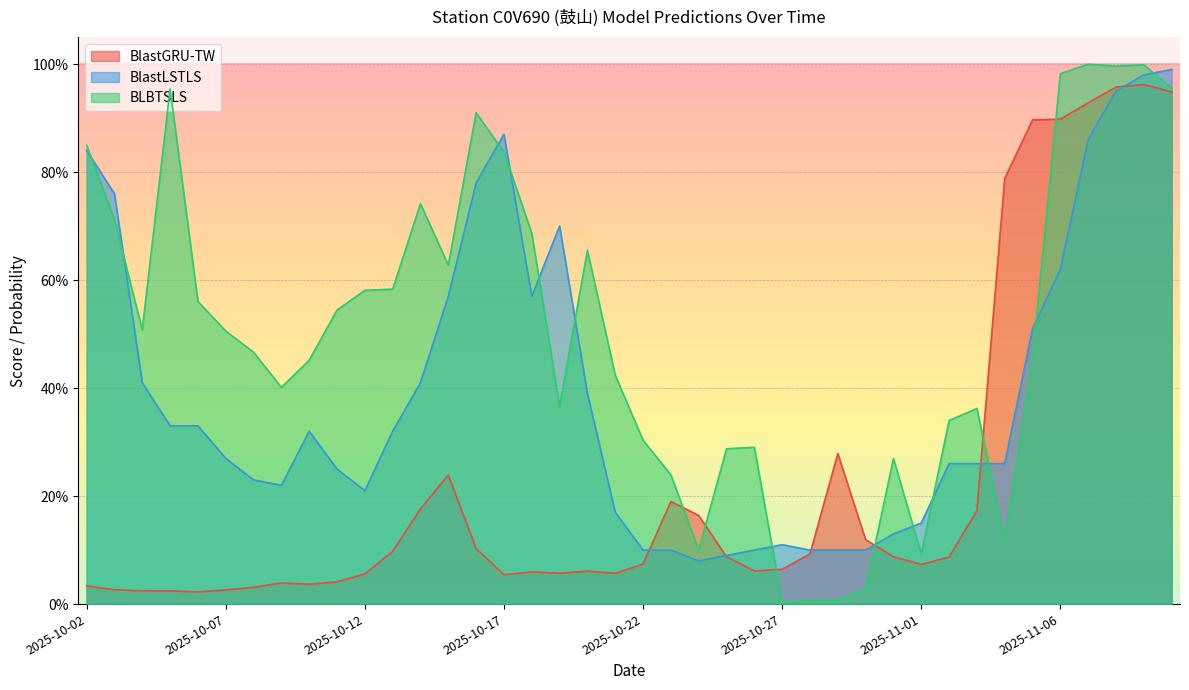

Which series has the widest spread of values?

BLBTSLS